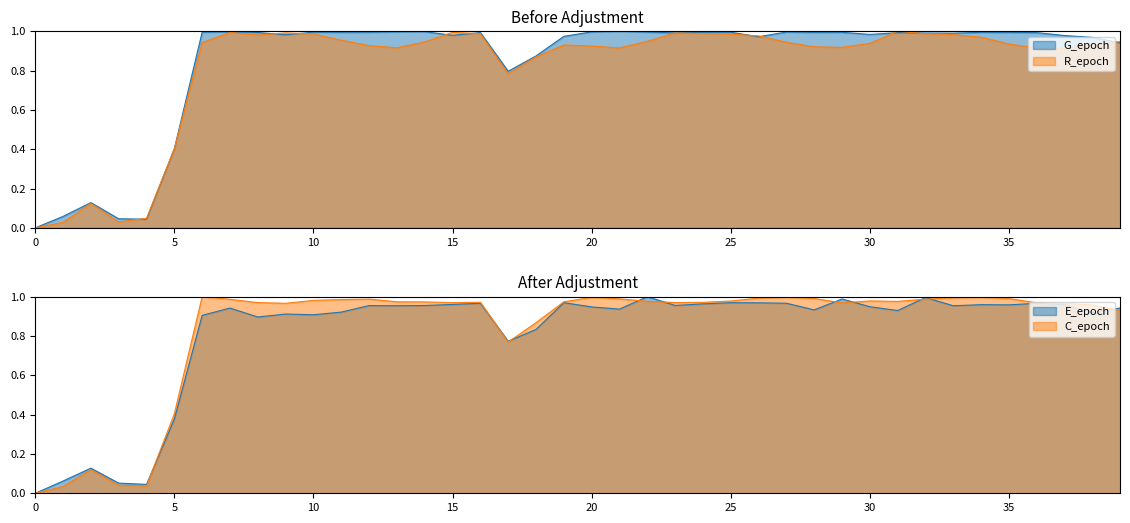

What is the spread (max minus min) of values at 36?

0.1